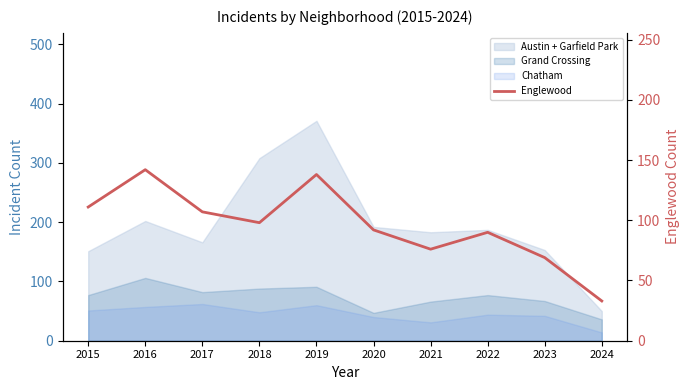

Approximately how many times larger is the value at 2017 compared to 2024?

3.2